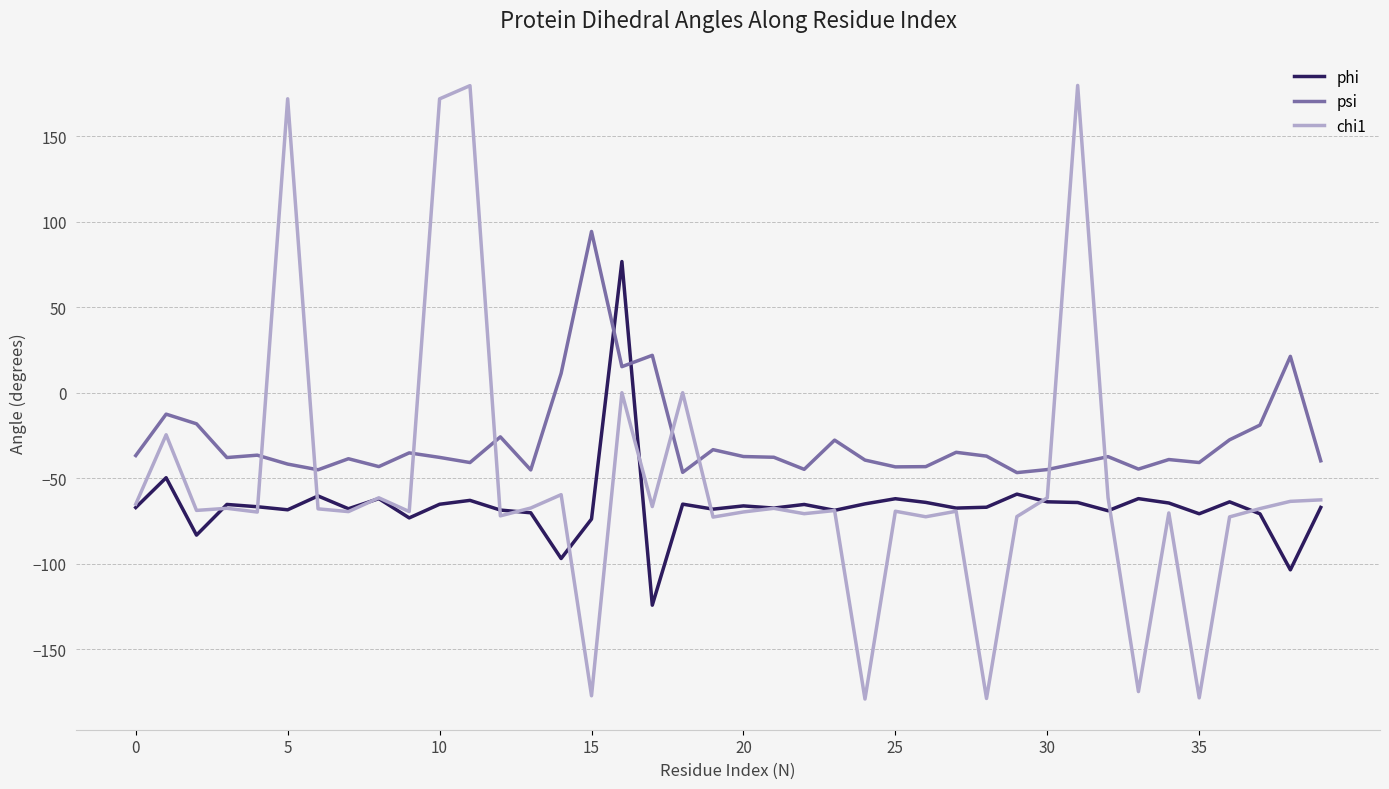

Which series ends up on top after the final intersection of phi and psi?

psi